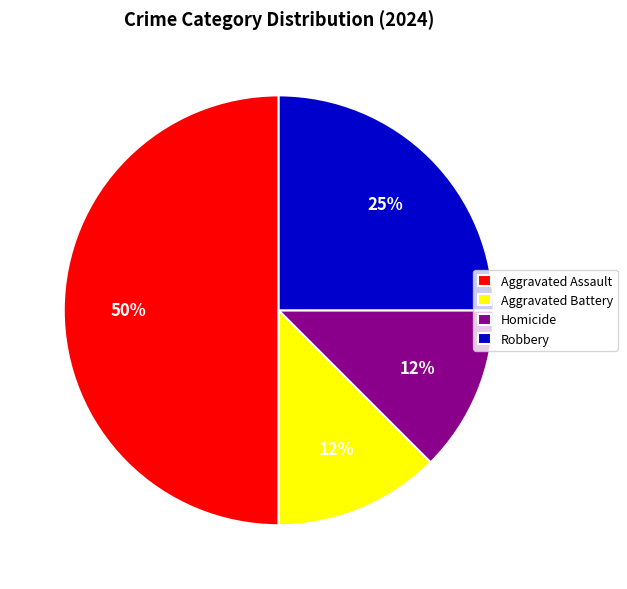

Is Homicide the majority of the pie?

No